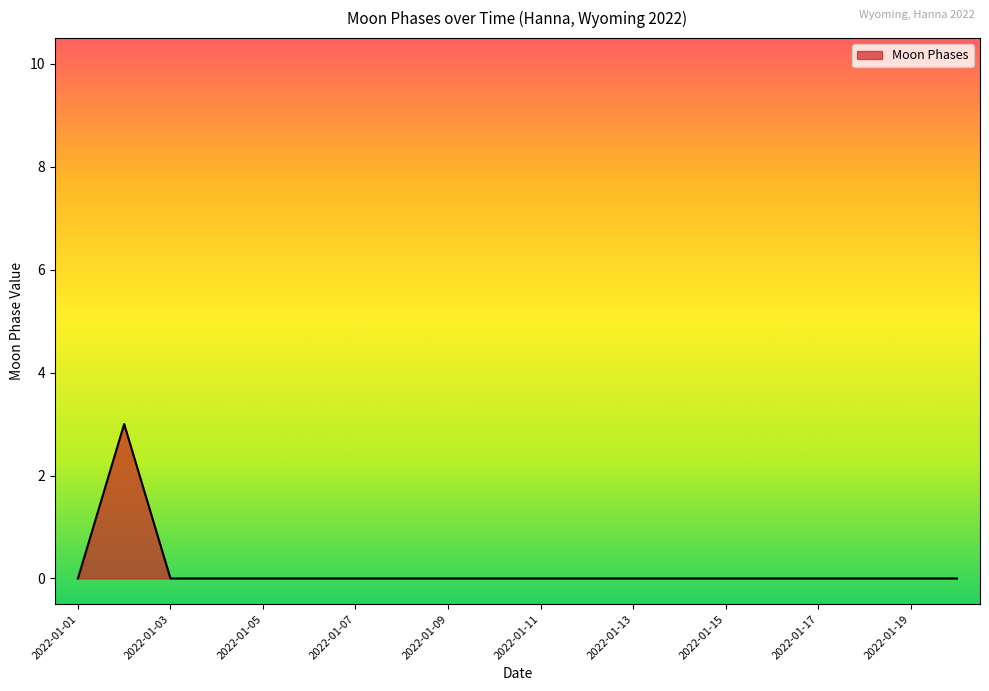

Does the chart display data point markers on the line(s)?

No